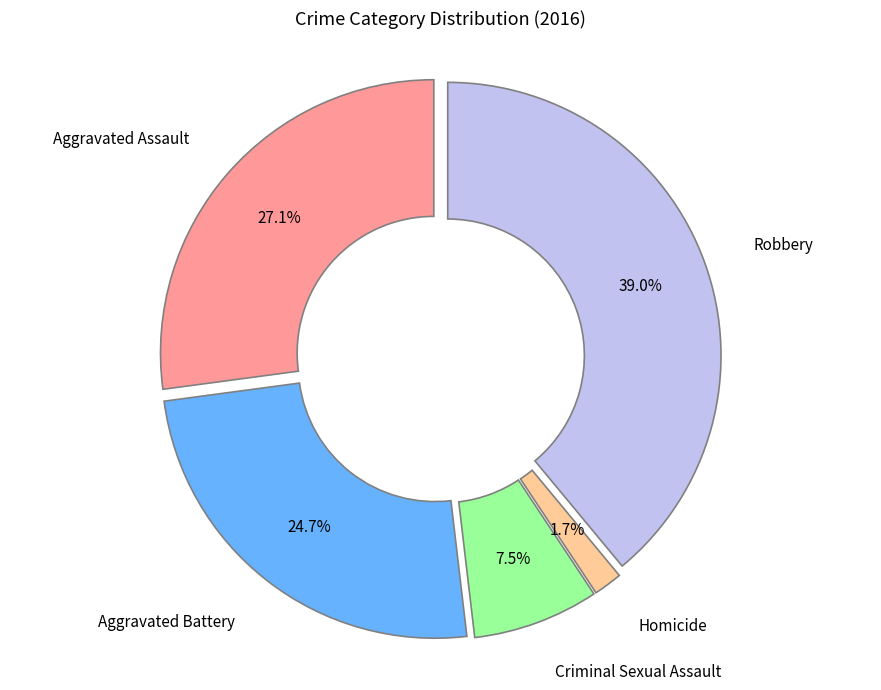

To the nearest percent, what is the average slice percentage?

20%